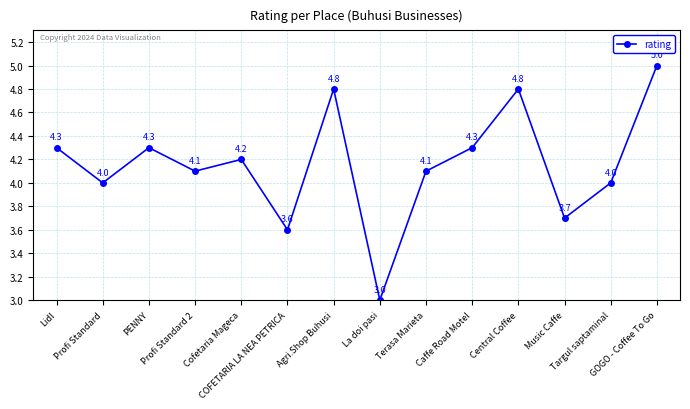

What is the label of the 12th point from the right?

PENNY